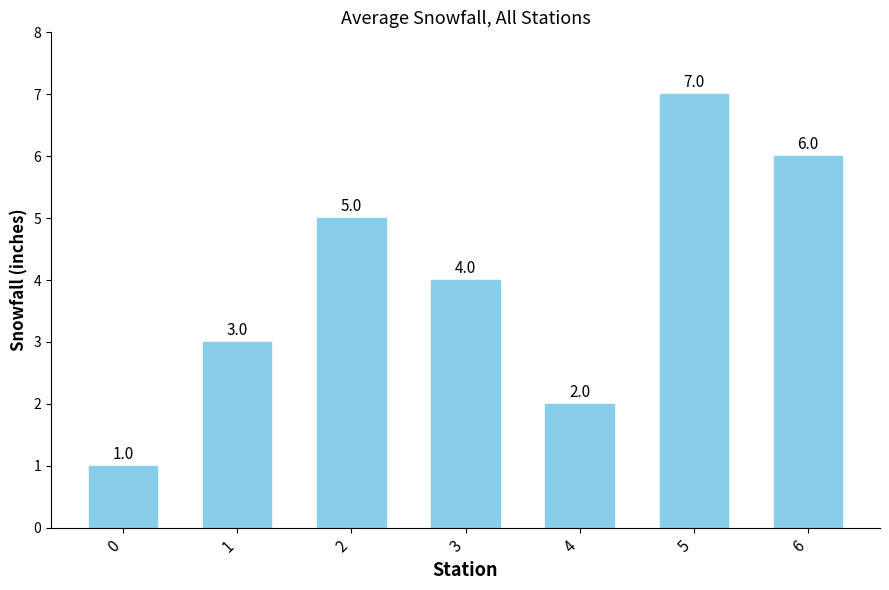

Which label corresponds to the largest value in the chart?

5